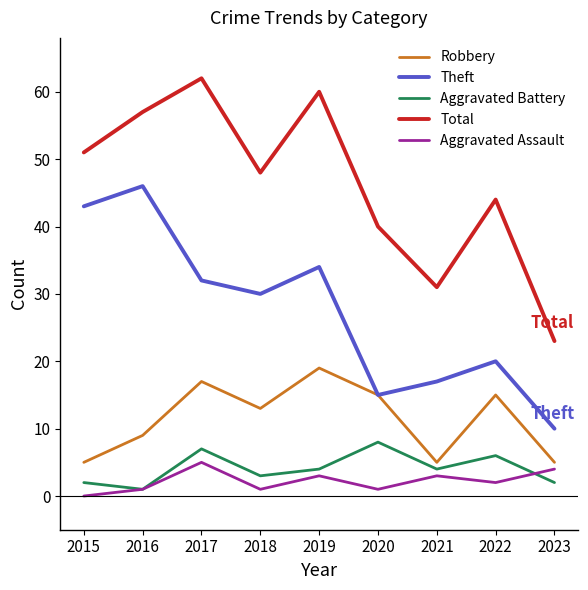

What is the greatest value displayed?

62